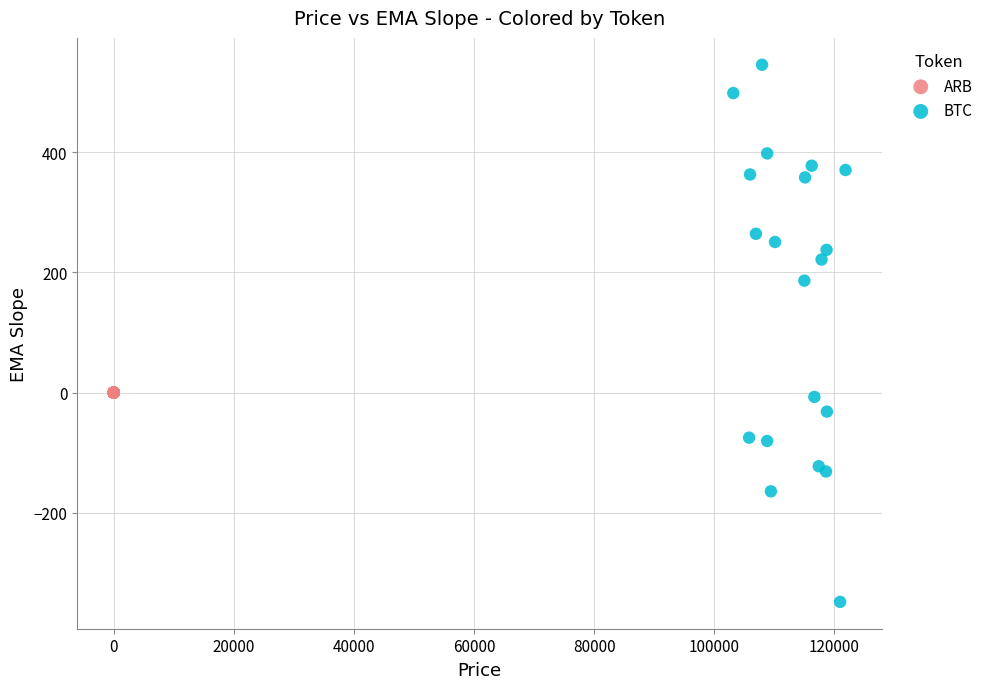

Which series has the largest Y range (max minus min)?

BTC